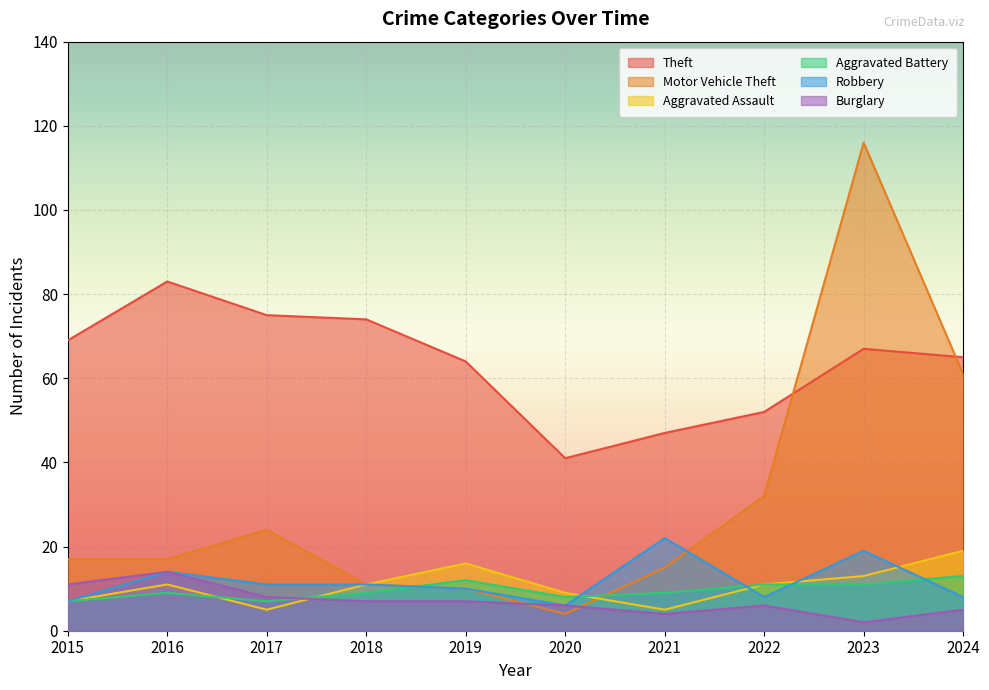

At which label is Burglary closest to 8?

2017